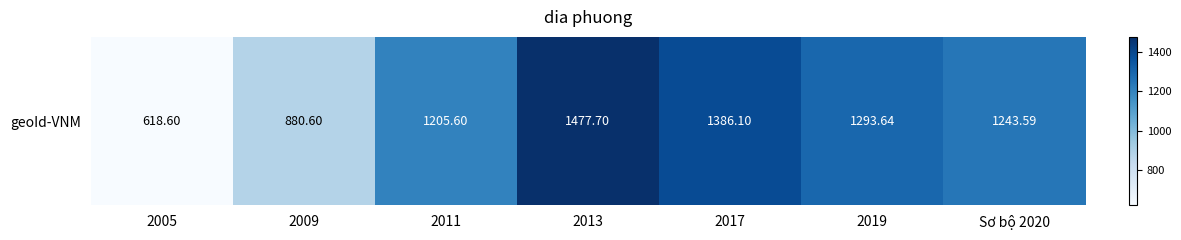

True or false: the data shows 1293.6 at 2019.

True